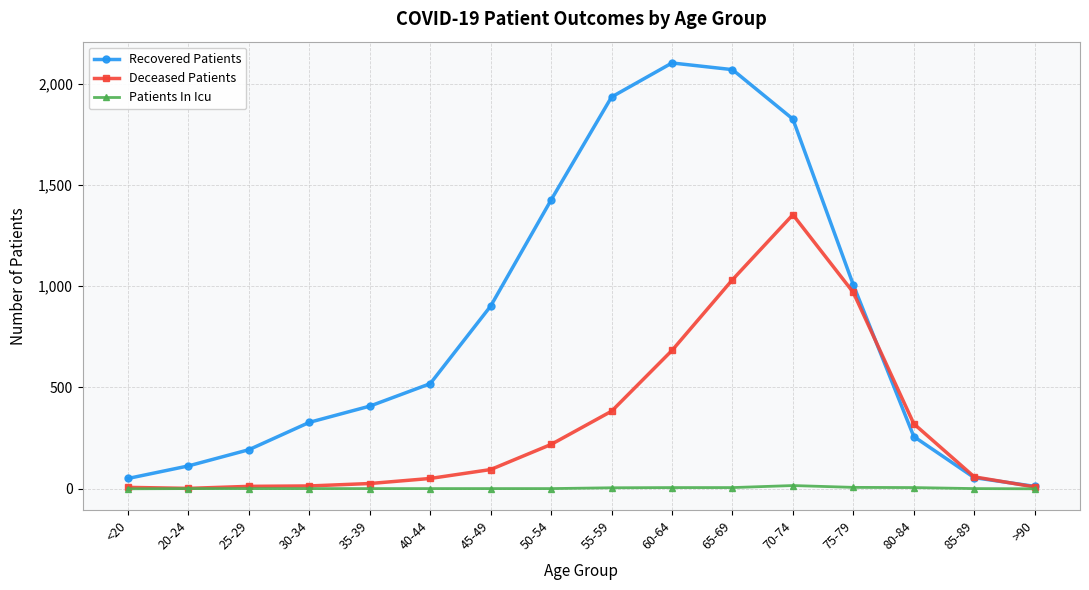

What position from the left is >90?

16